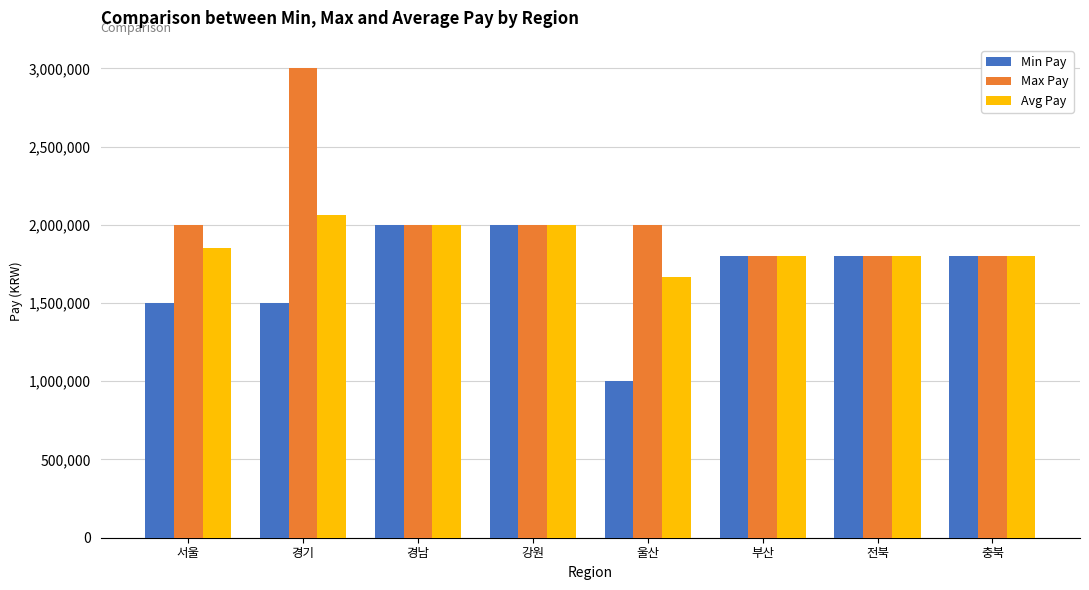

Which series has the largest range (max minus min)?

Max Pay